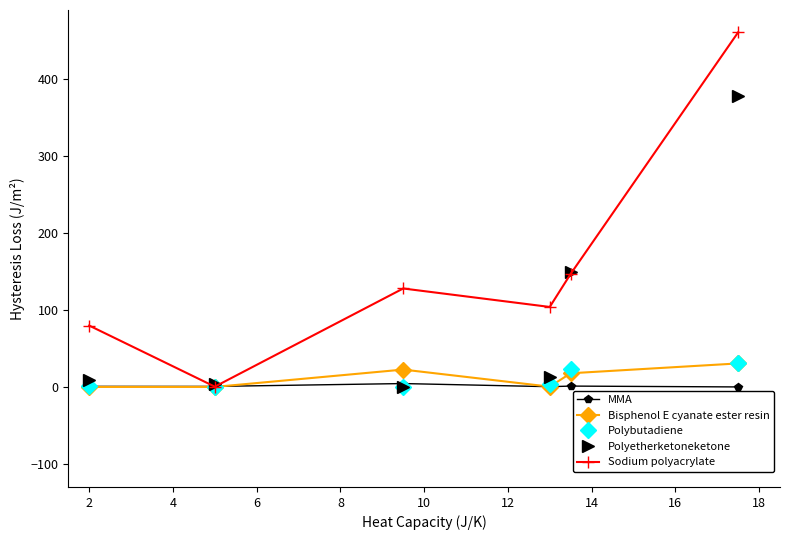

What is the difference between the maximum and minimum values in the Polybutadiene series?

30.8